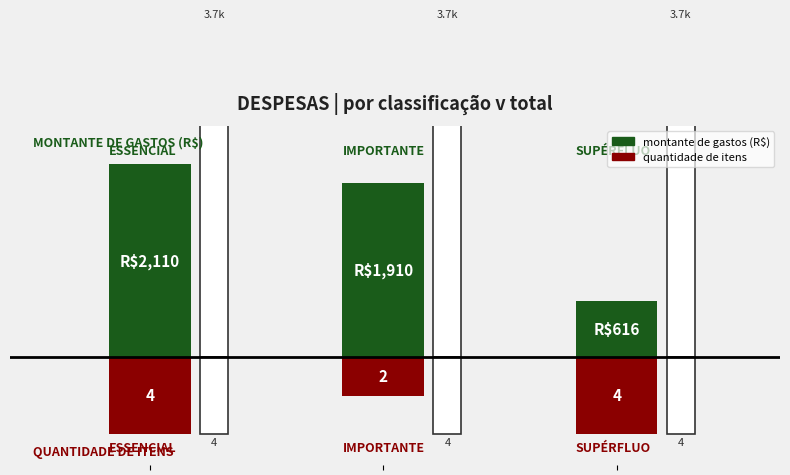

True or false: quantidade de itens has a value of -1133 at 2.

False